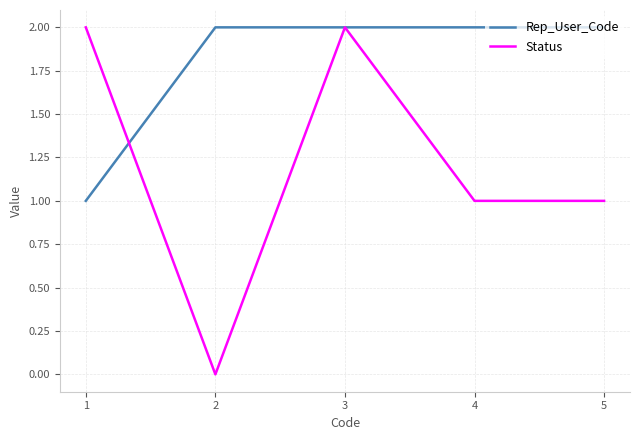

The value of Status at 2 is 1. True or false?

False